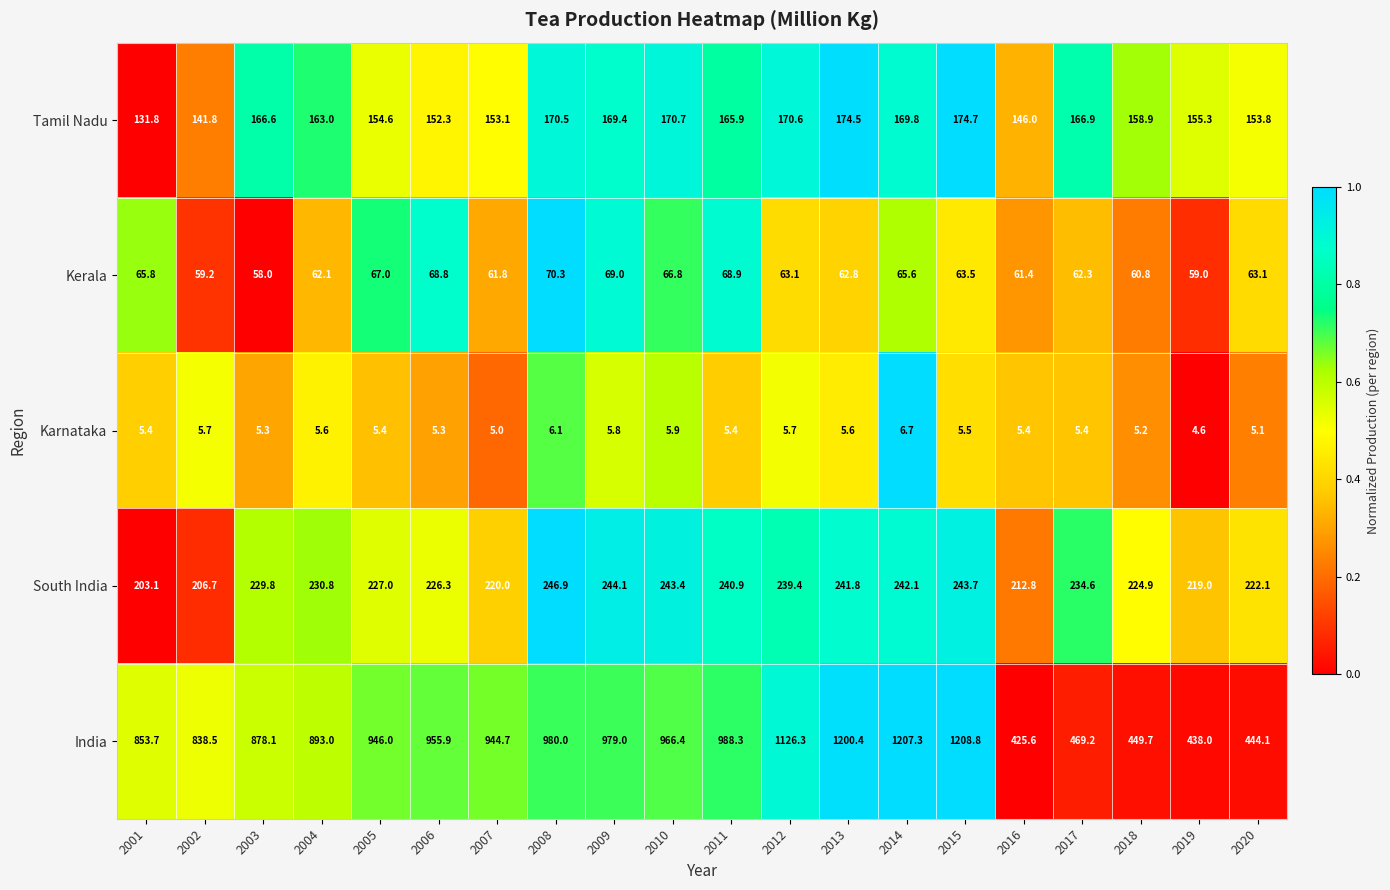

List the series in order of their peak value, lowest first.

Karnataka, Kerala, Tamil Nadu, South India, India